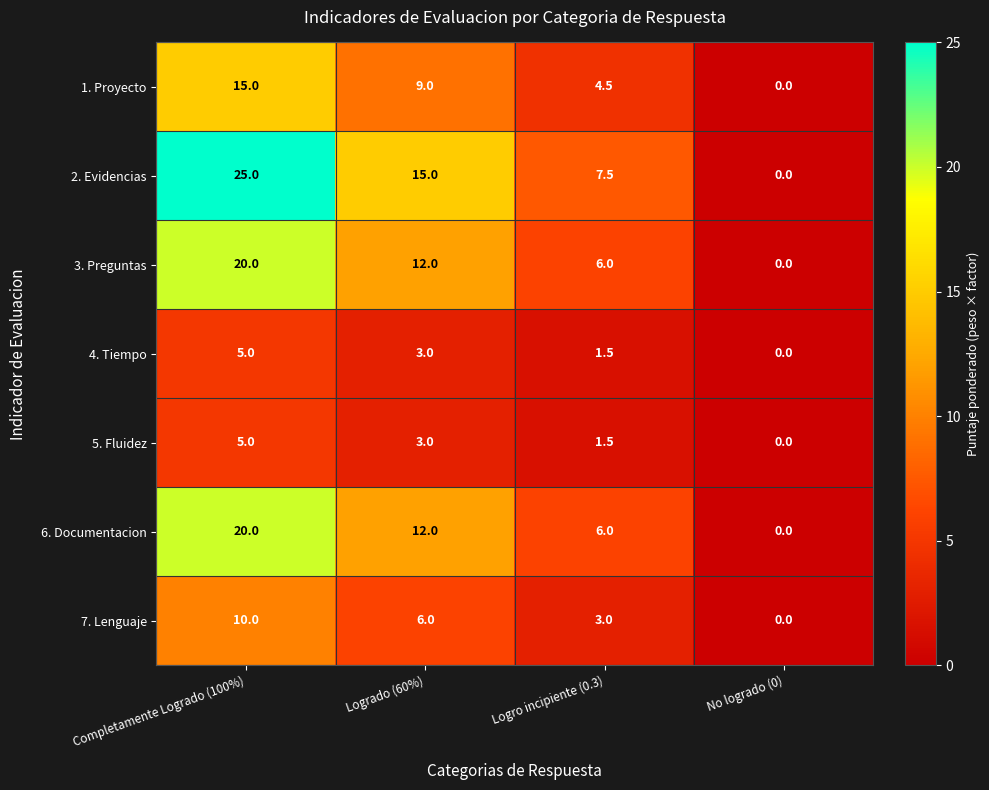

Where does the 3. Preguntas series first go above 12?

Completamente Logrado (100%)